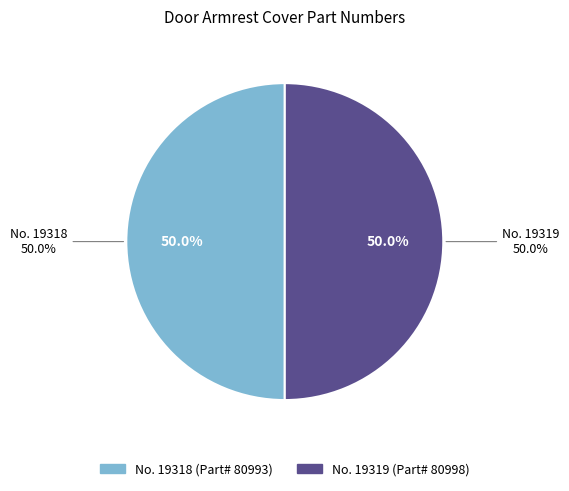

Combined, do 19318 and 19319 account for over 50%?

Yes